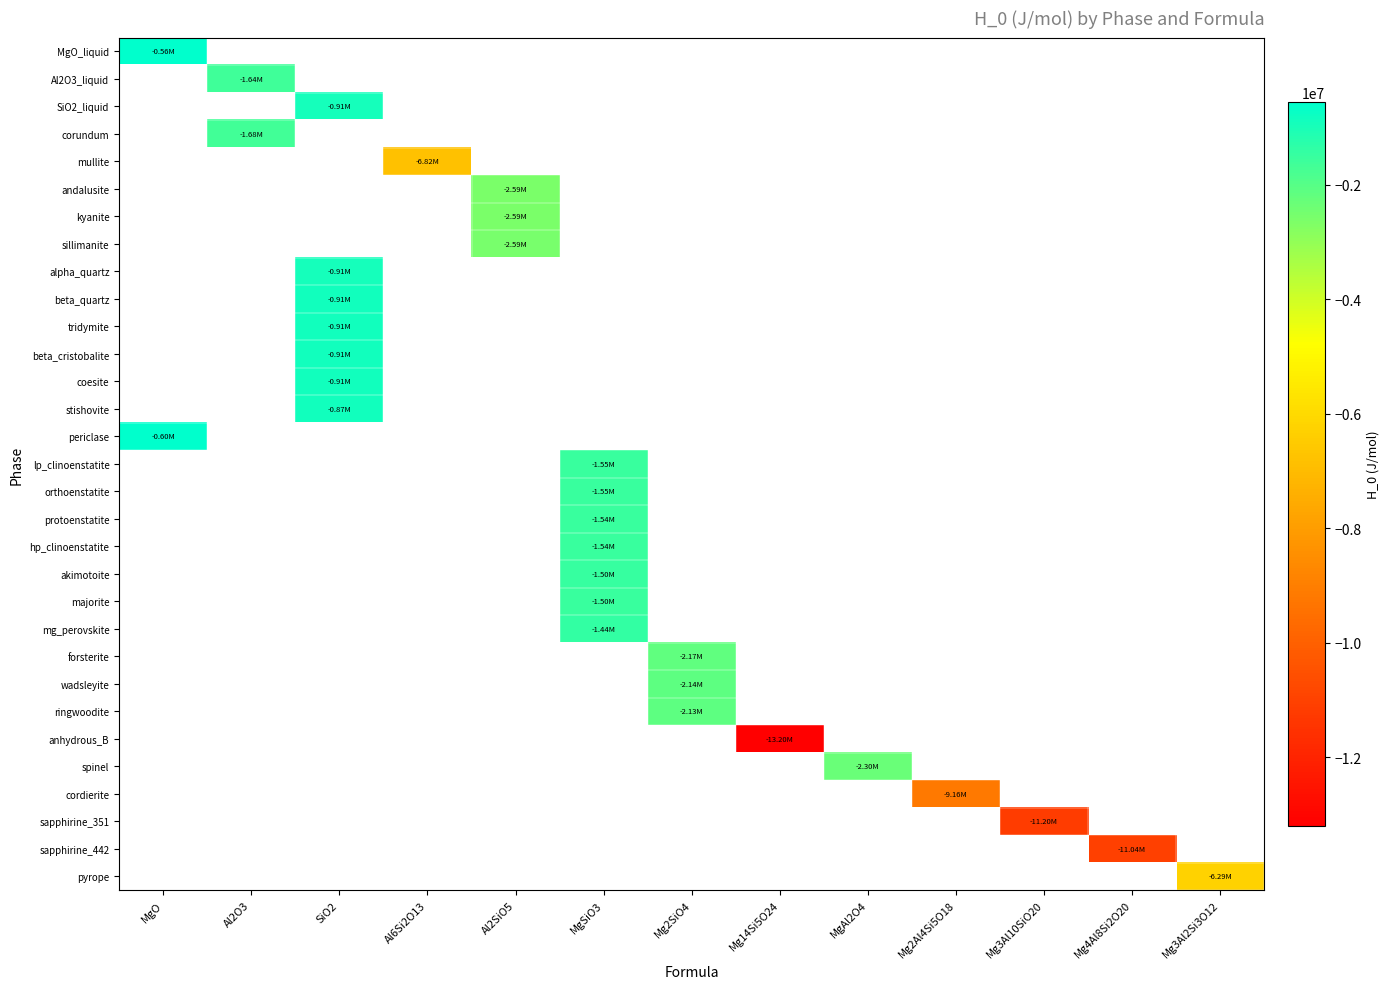

What is the maximum value for periclase?

-601400.0